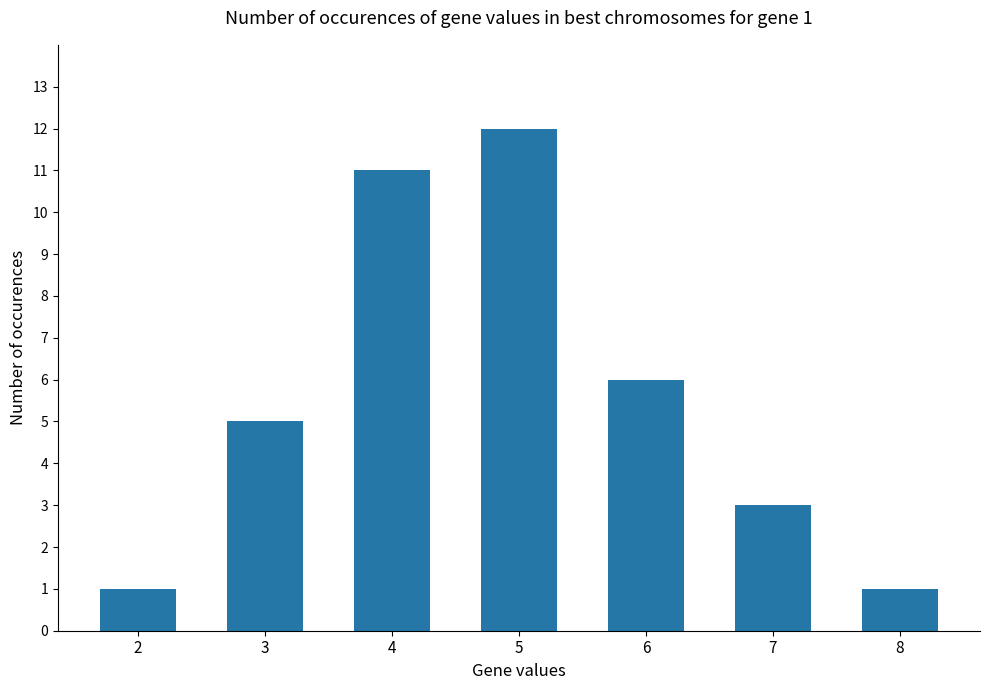

What is the sum of all values?

39